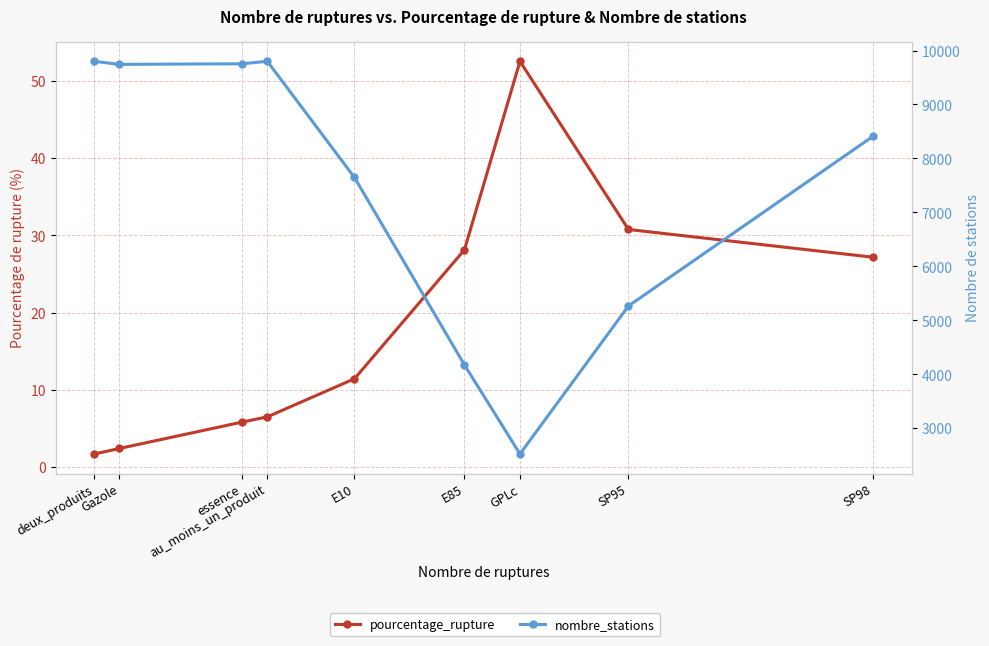

The pourcentage_rupture series shows 18.2 at E85. True or false?

False